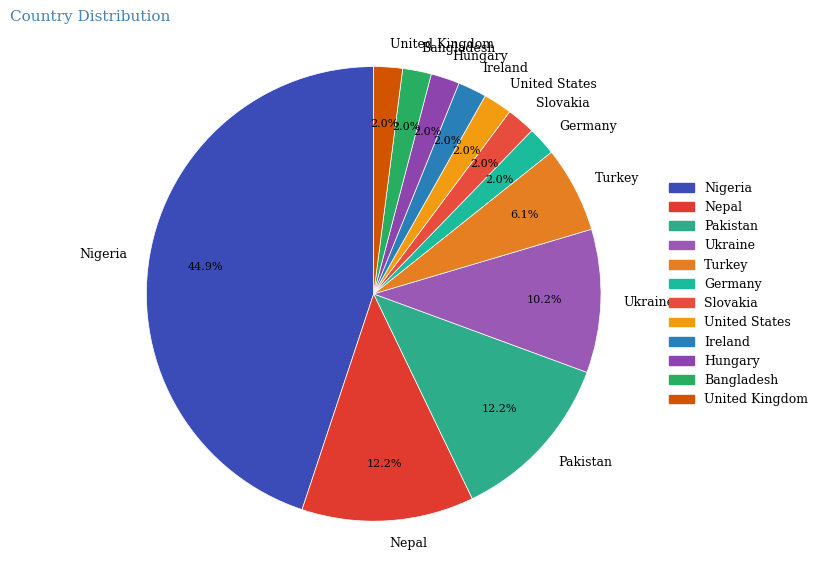

Is it true that Nepal is 26% of the pie?

False